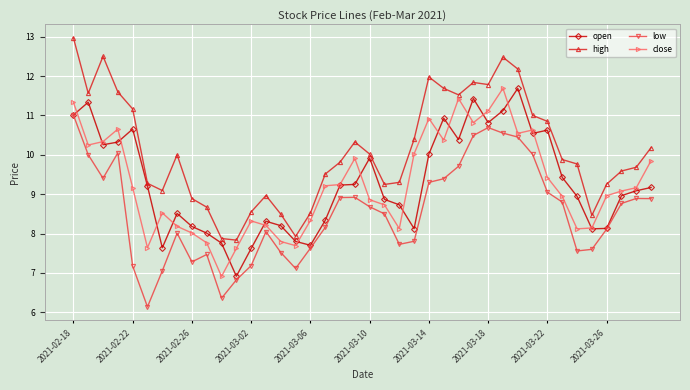

Which series has the largest total across all categories?

high